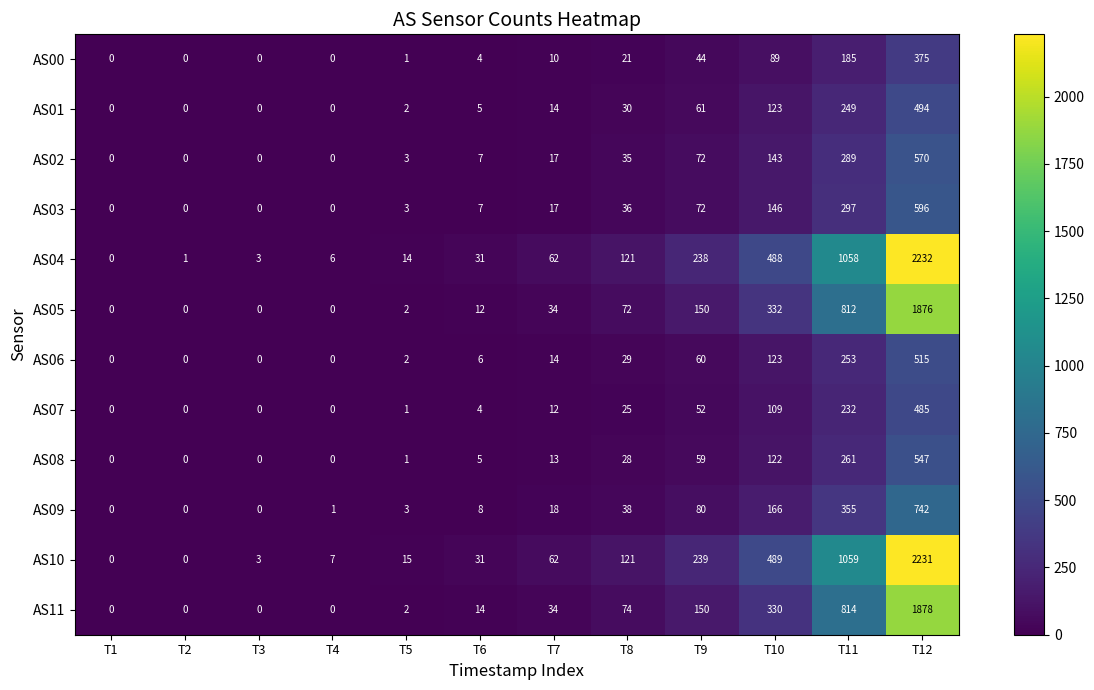

Where is AS06 nearest to the value 257?

T11